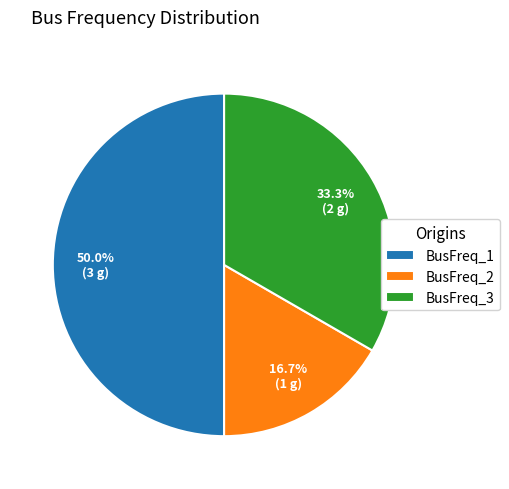

Which slice is the largest?

BusFreq_1